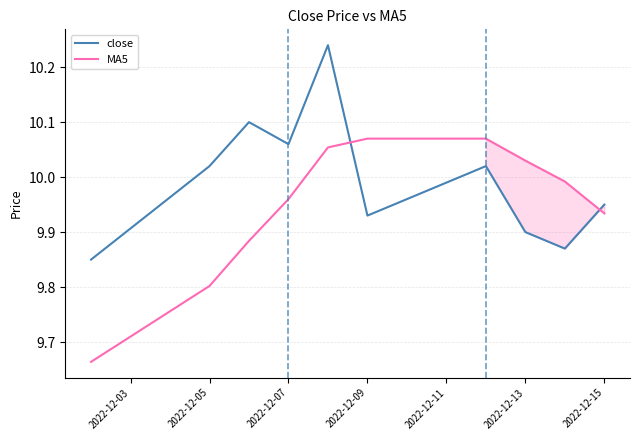

Does the chart display data point markers on the line(s)?

No